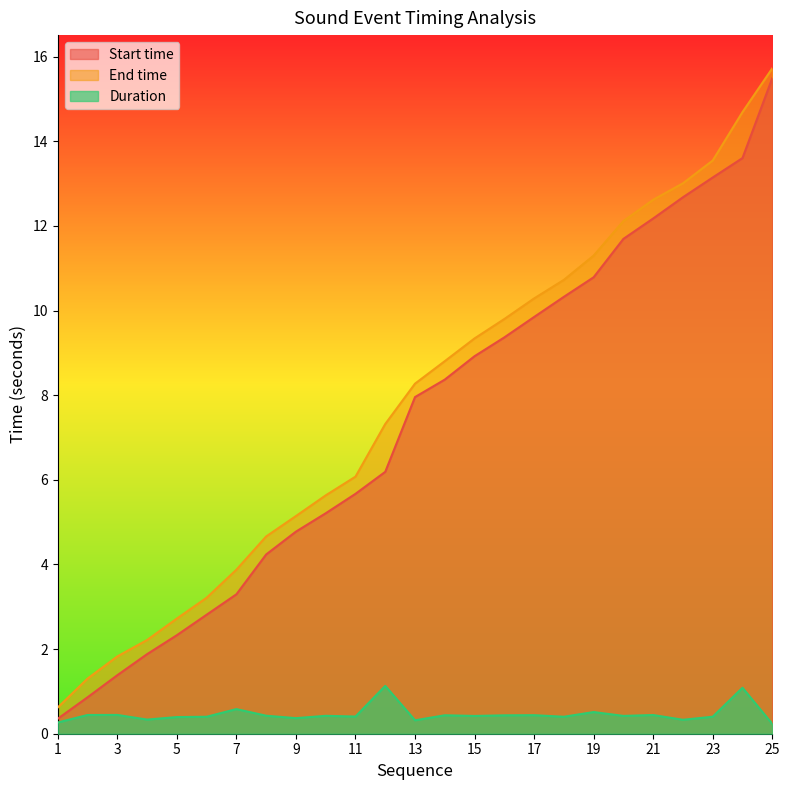

How many data points does each series have?

25